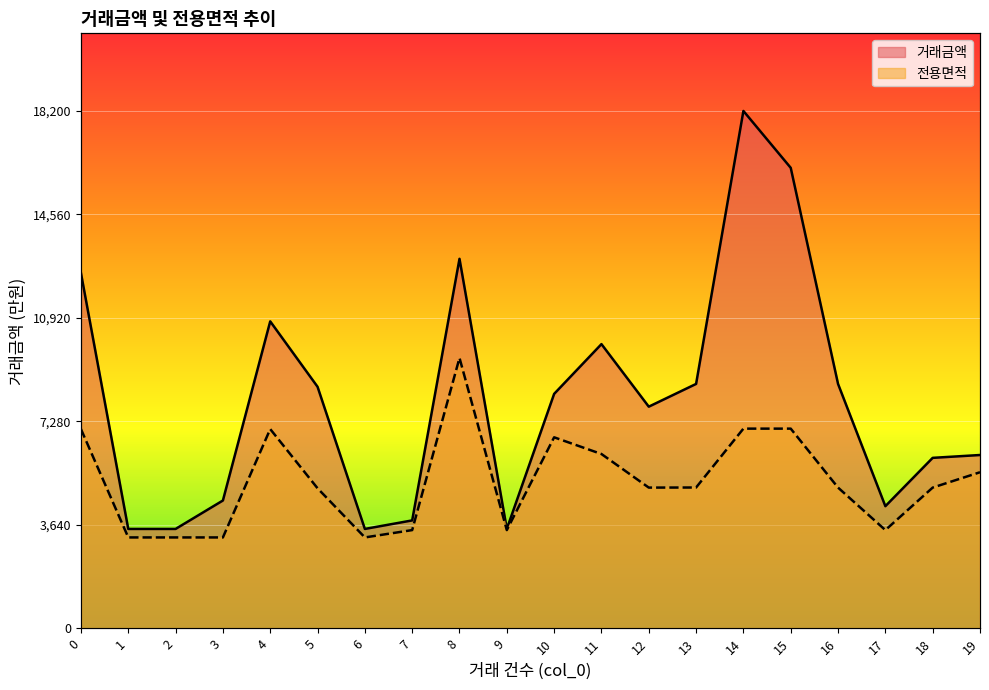

What is the spread (max minus min) of values at 8?

3900.0